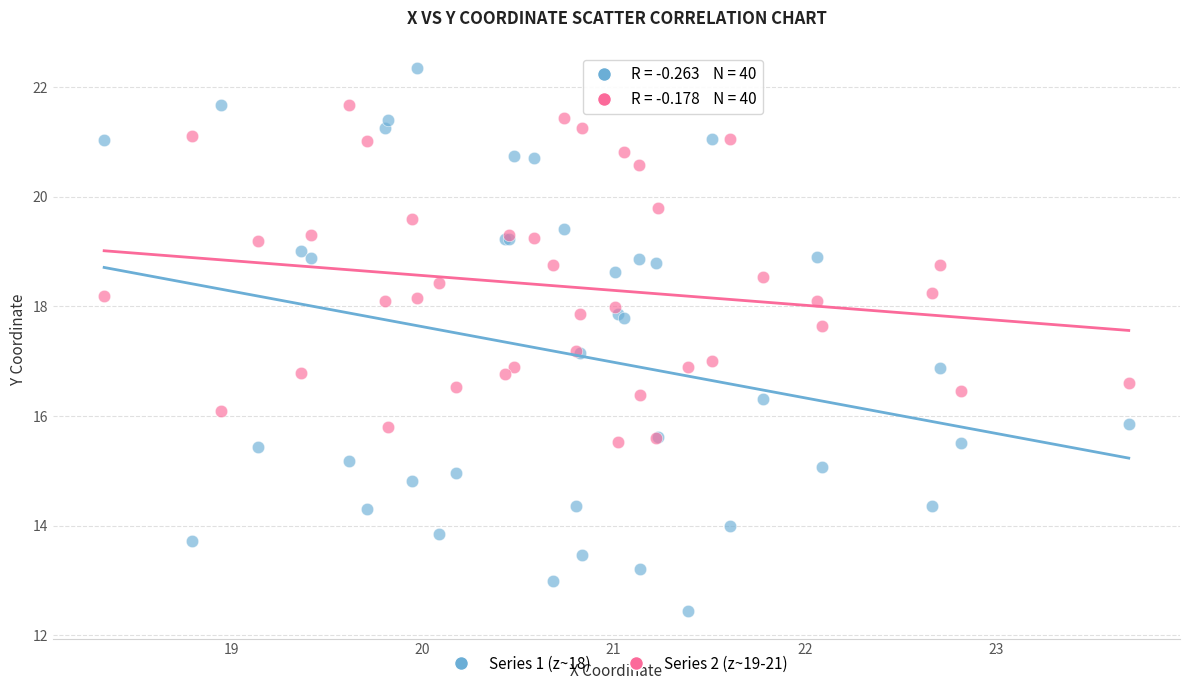

What are all the series names shown in the legend?

Series 1 (z~18), Series 2 (z~19-21)